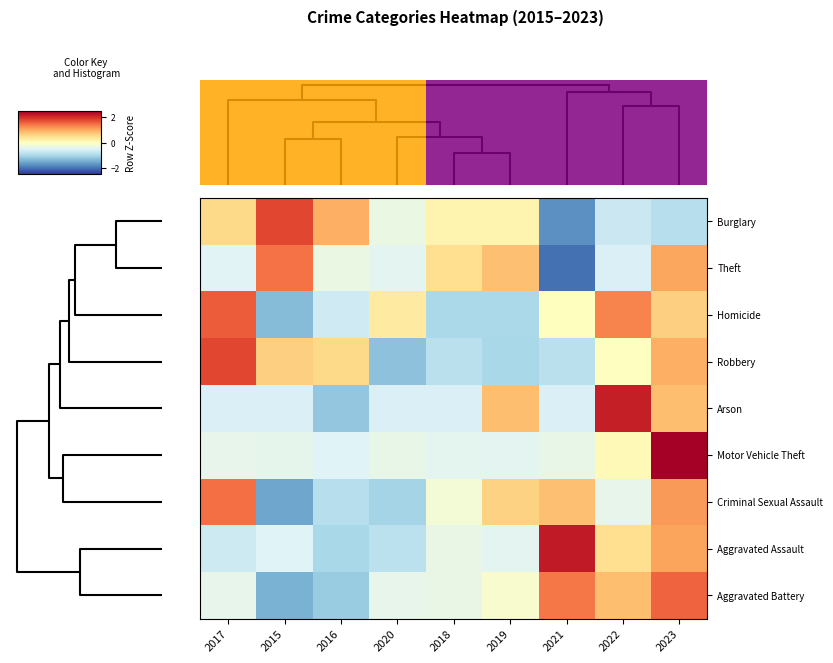

What is the maximum value for row_5?

2.8